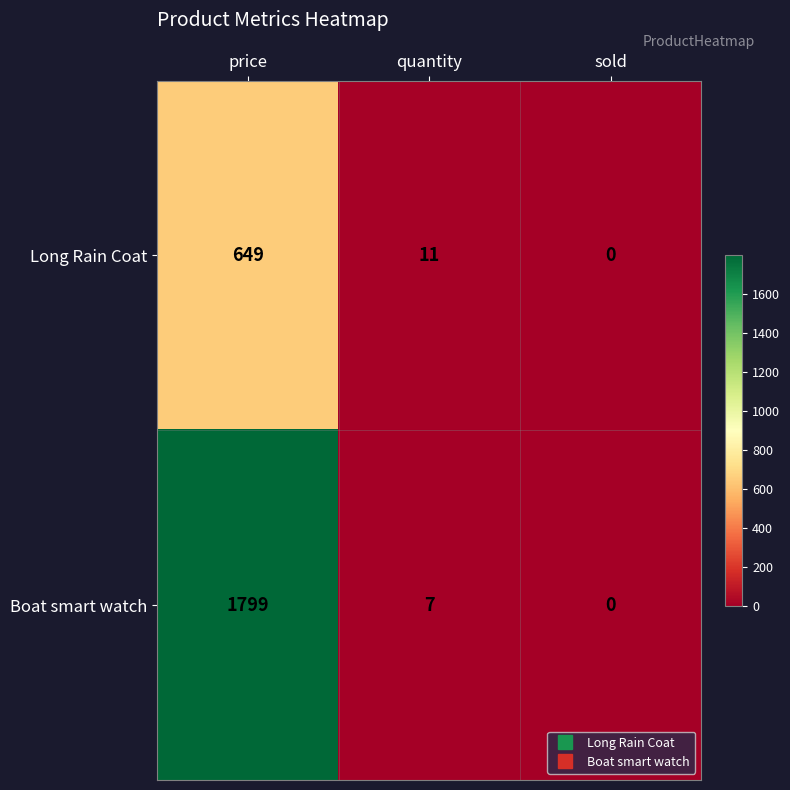

True or false: Boat smart watch has a value of 7 at quantity.

True